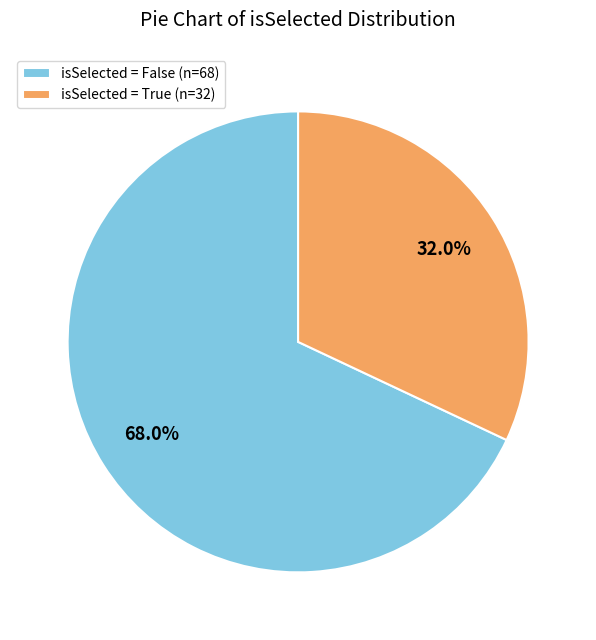

Is the sum of isSelected = True (n=32) and isSelected = False (n=68) greater than half?

Yes